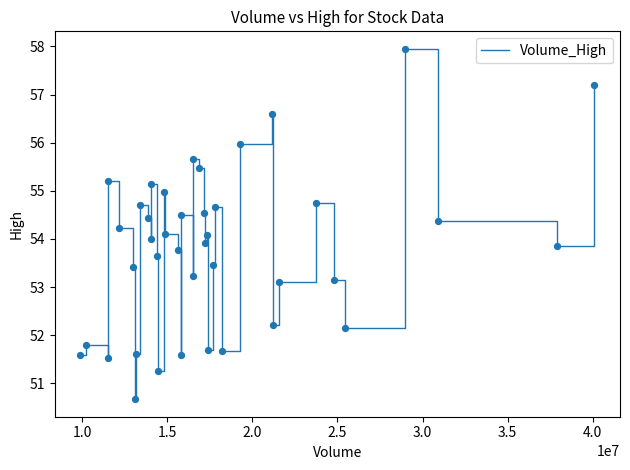

What is the minimum value shown in the chart?

50.7